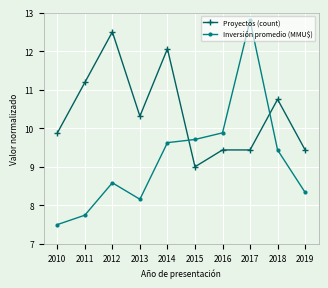

Is it true that Inversión promedio (MMU$) equals 11.0 at 2013?

False